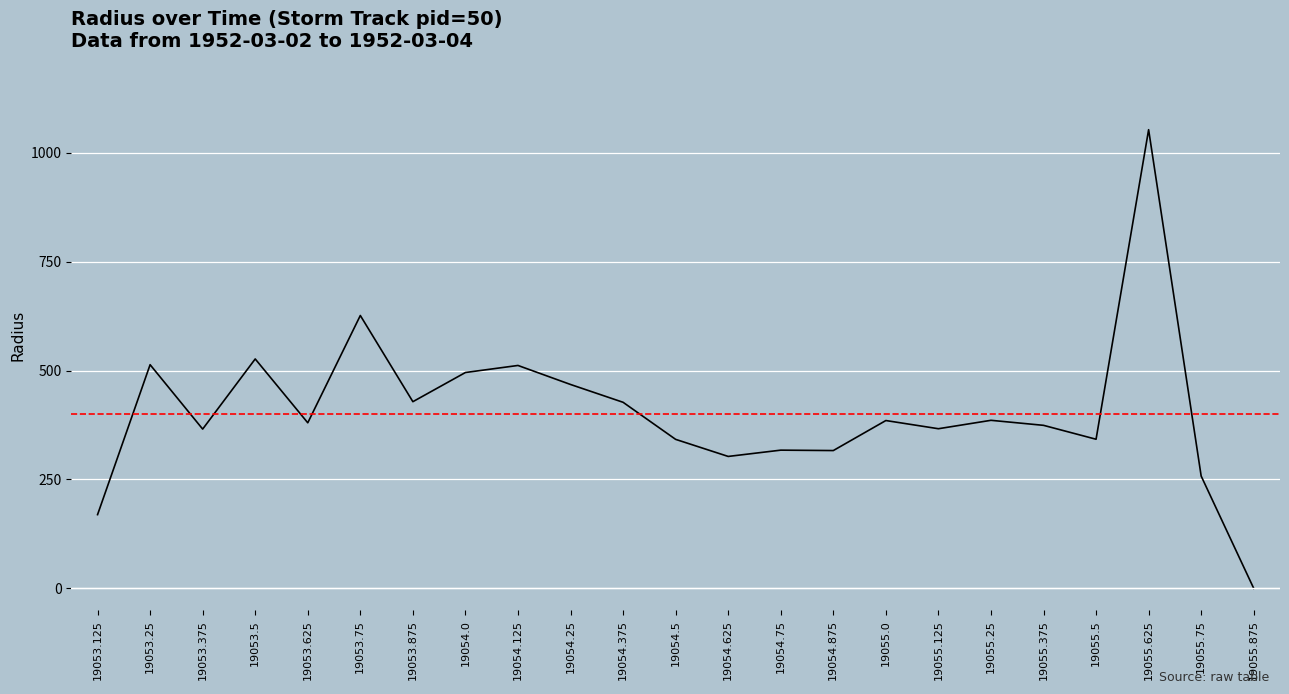

What is the maximum value shown in the chart?

1052.9